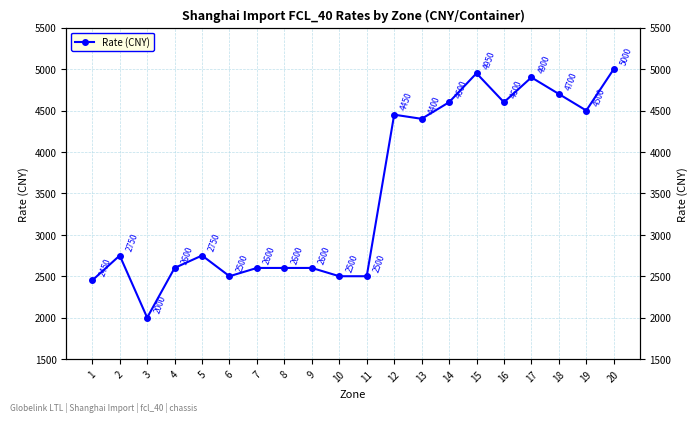

At which label does the data first exceed 2750?

12